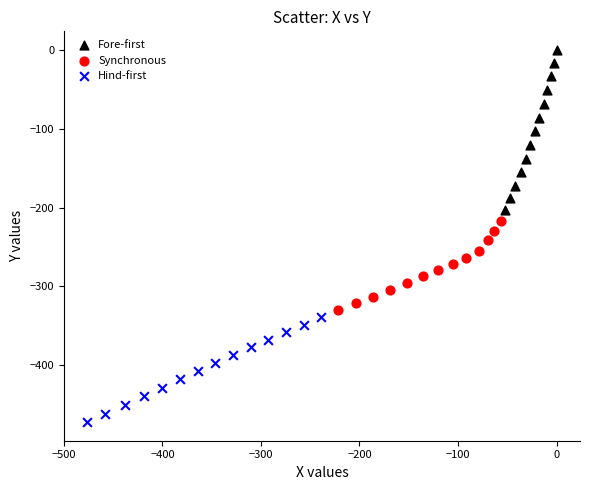

Which series contains the highest Y value?

Fore-first